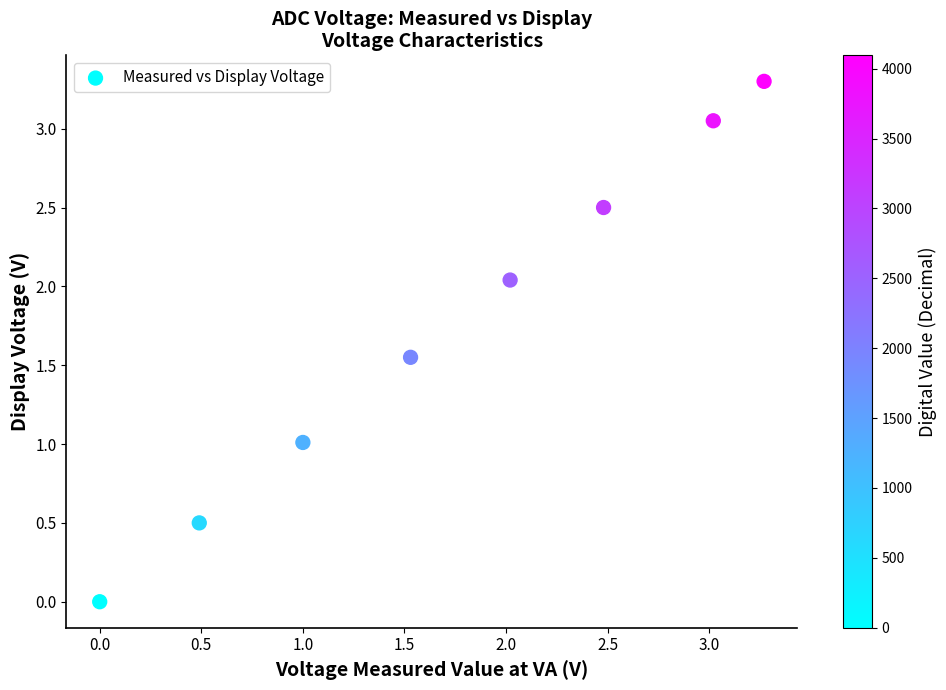

What is the range of X values (max minus min)?

3.3